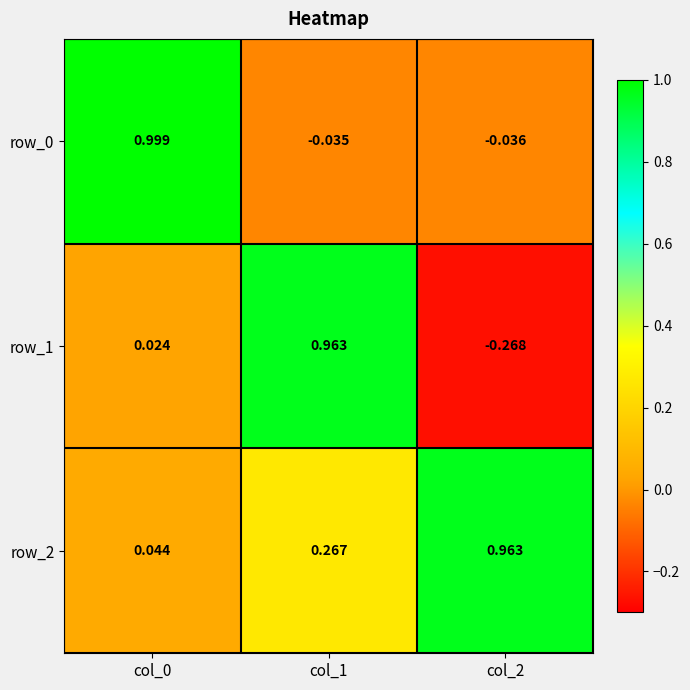

At which label is row_2 closest to 0?

col_0